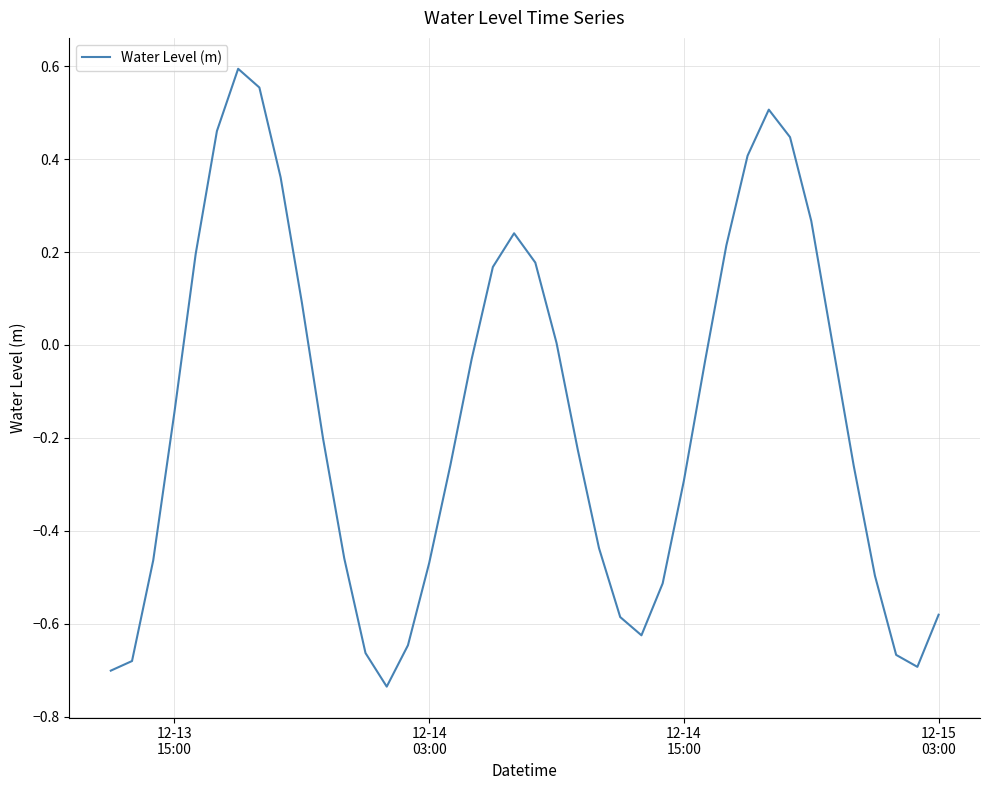

What is the difference between the maximum and second lowest values?

1.3